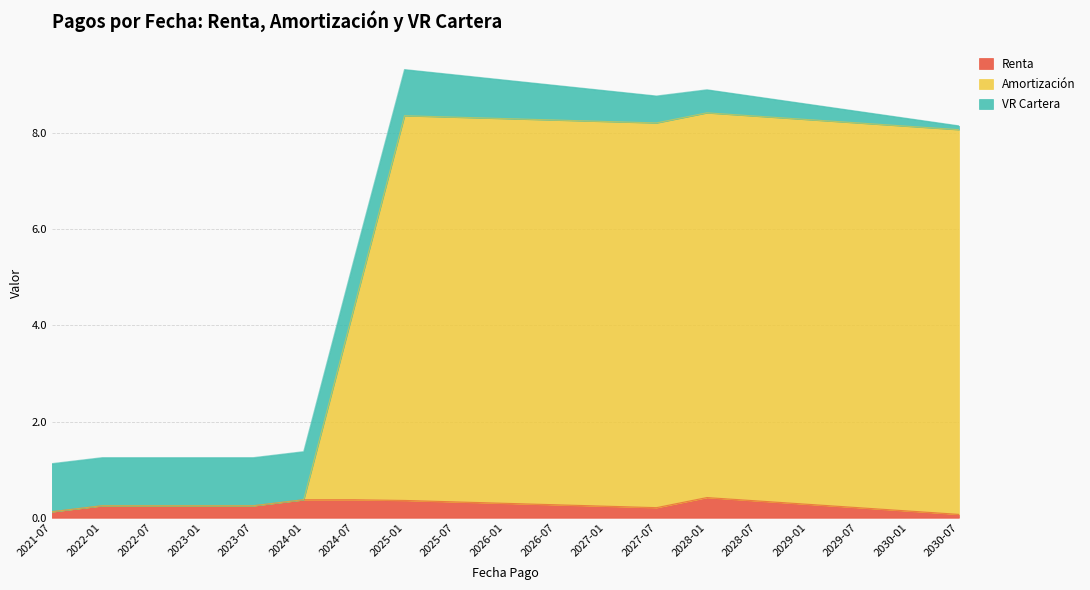

What is the total value across all series at 2028-07?

8.8